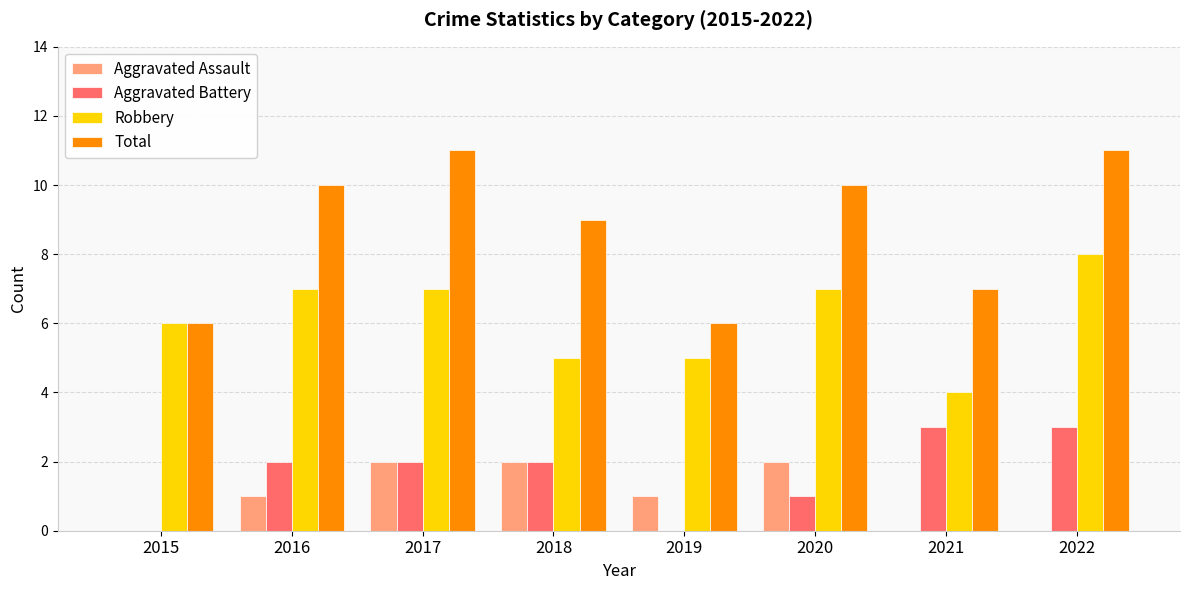

What is the total value across all series at 2017?

22